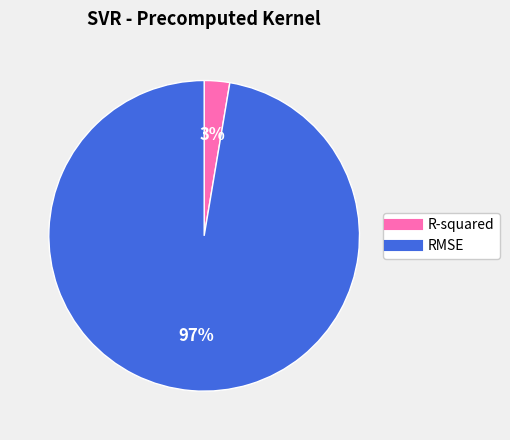

How many segments does this pie chart have?

2